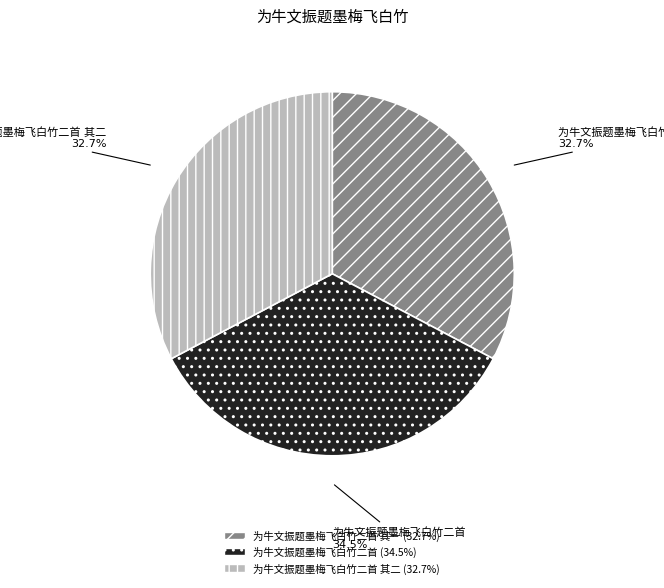

Is there a majority slice in this chart?

No